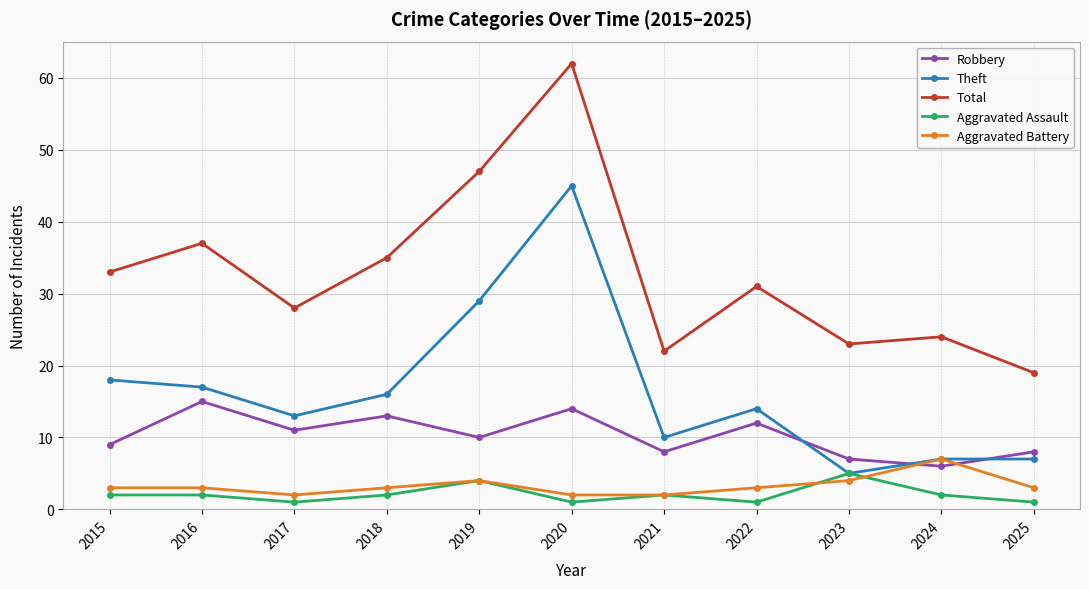

True or false: Robbery and Total cross at least once.

False